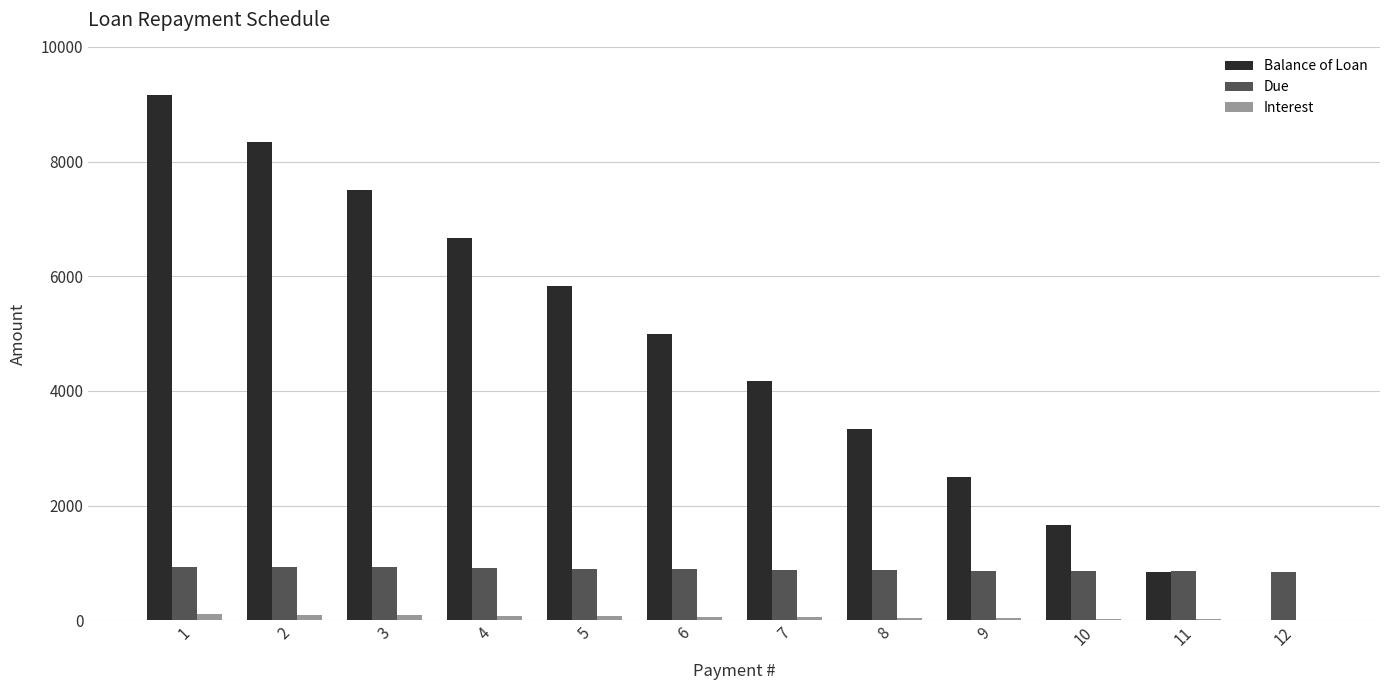

Which series changed the most between 1 and 7?

Balance of Loan